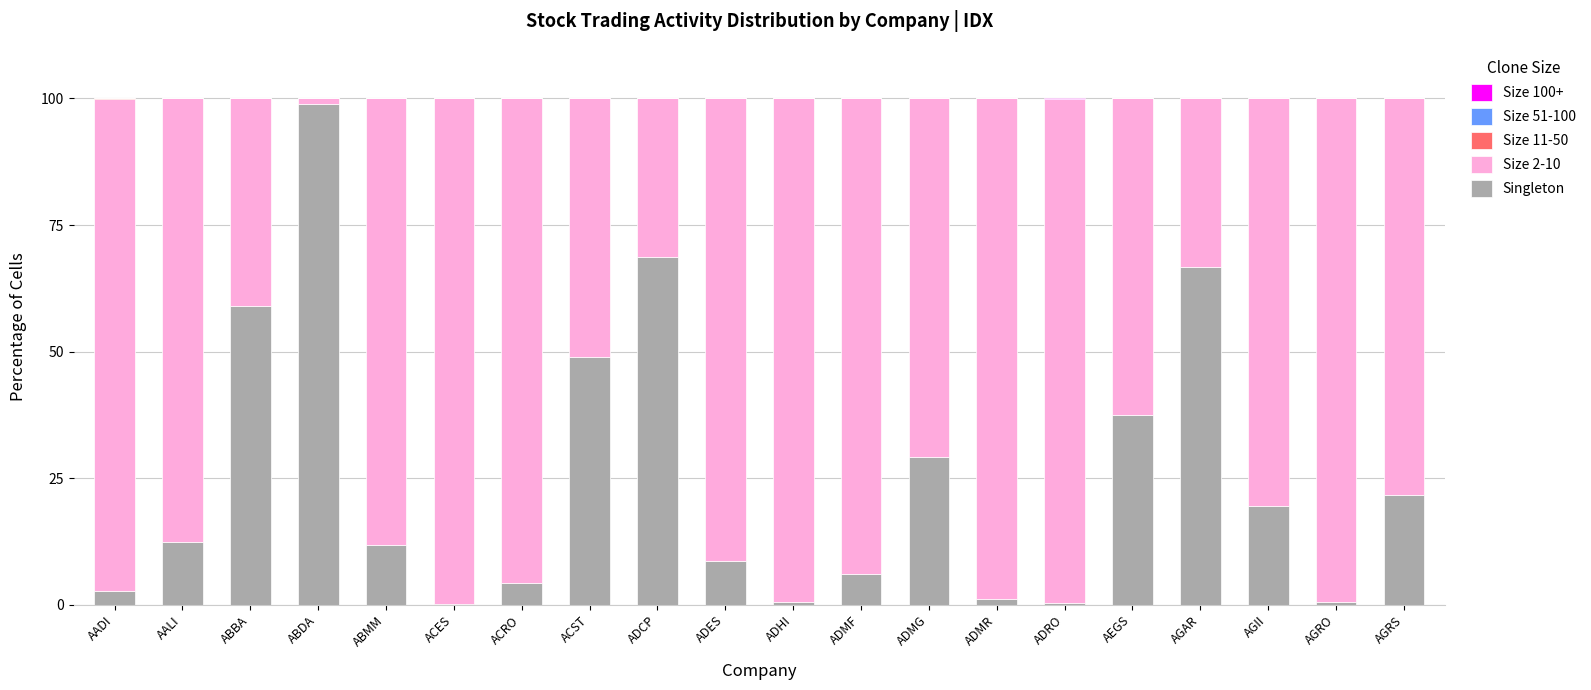

Are the bars horizontal?

No